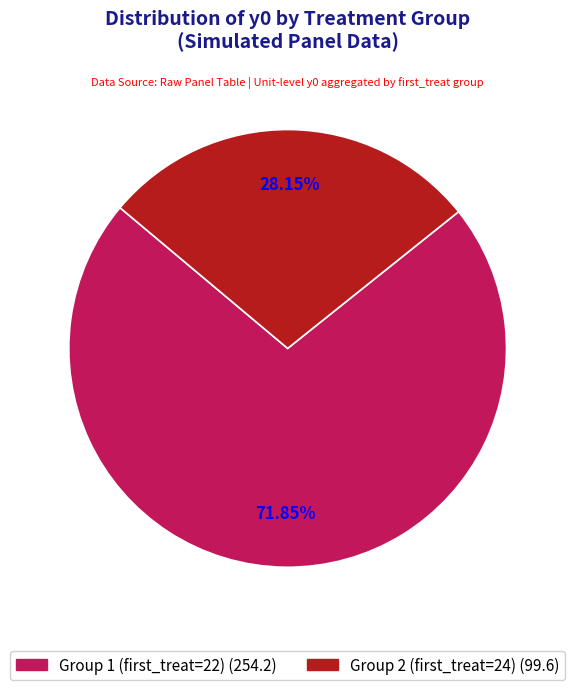

Does any single category account for the majority?

Yes